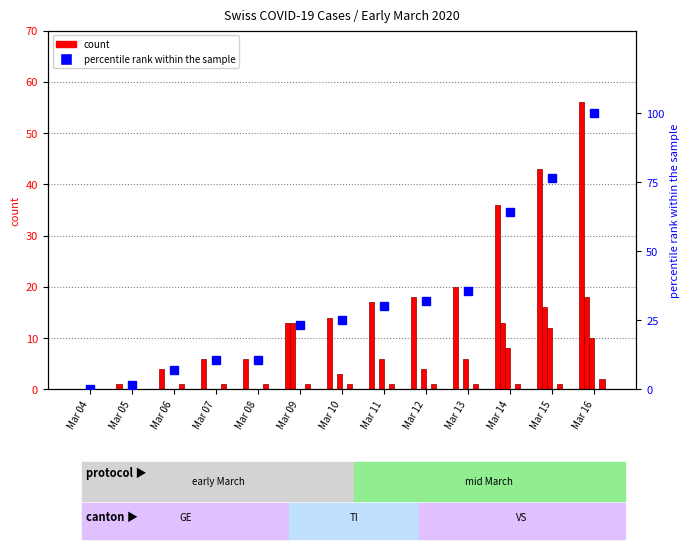

Count the number of categories in the chart.

13